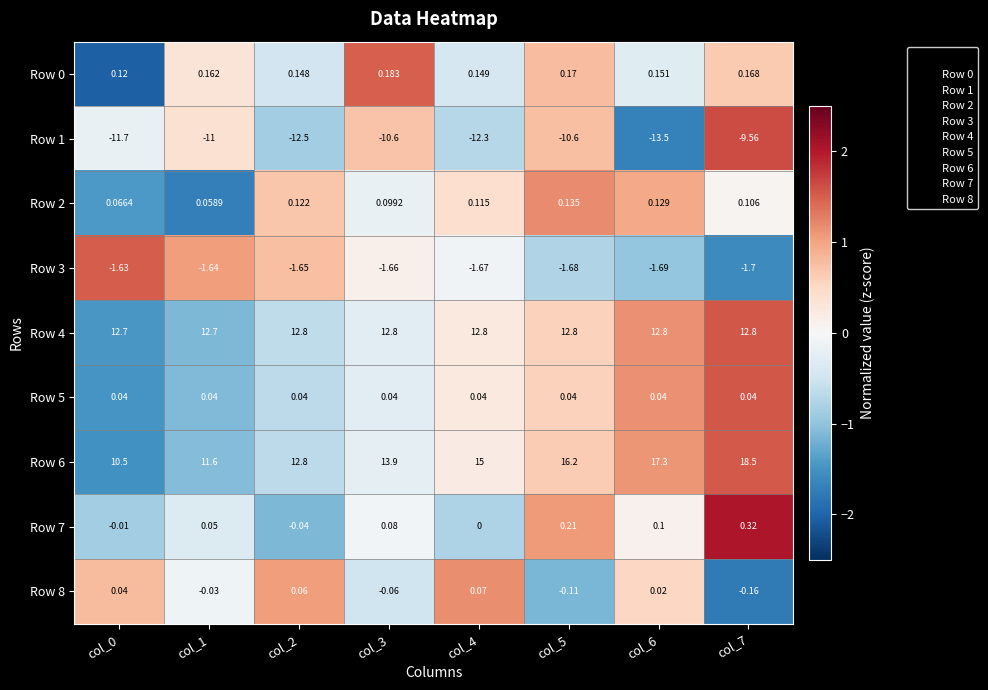

Is the value of Row 5 at col_6 greater than the value of Row 4 at col_7?

No